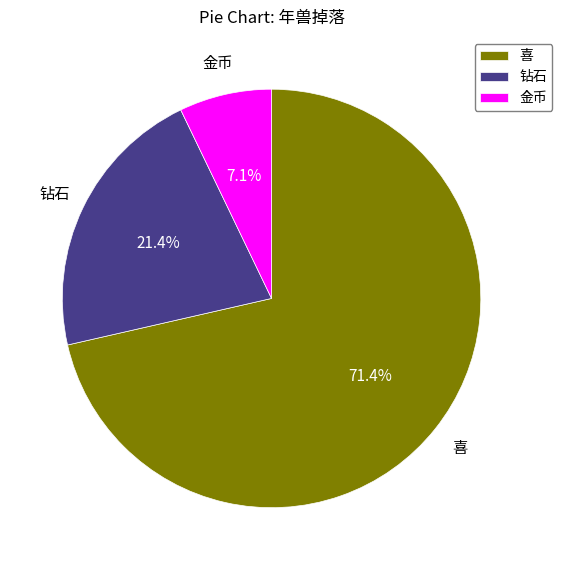

Is there any slice that represents more than half of the pie?

Yes